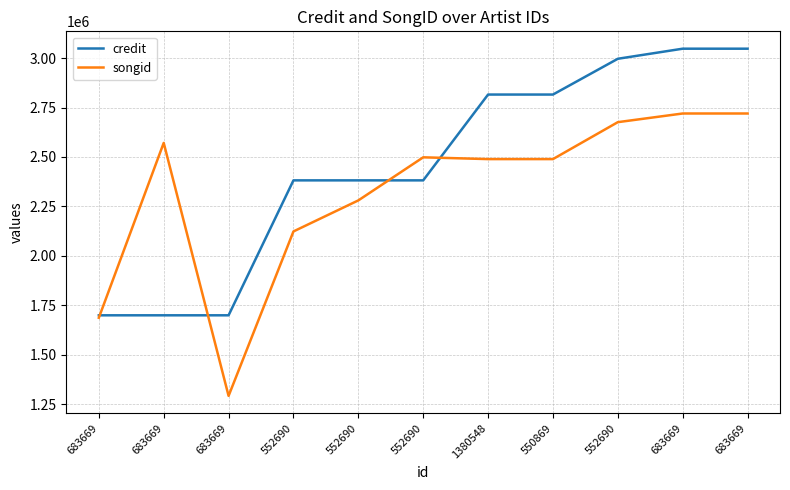

The songid series shows 845738 at 683669. True or false?

False